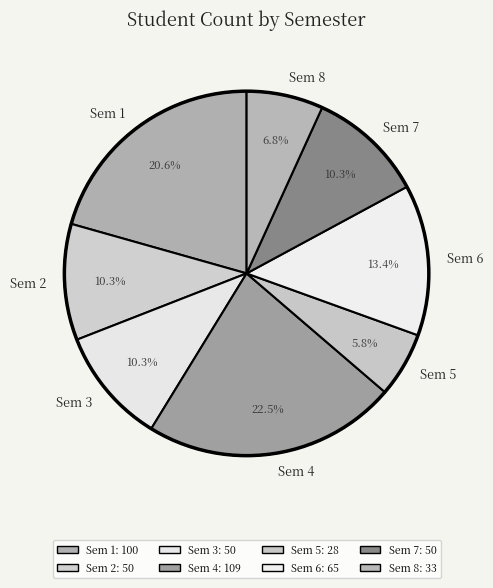

Which slice is the largest?

Sem 4